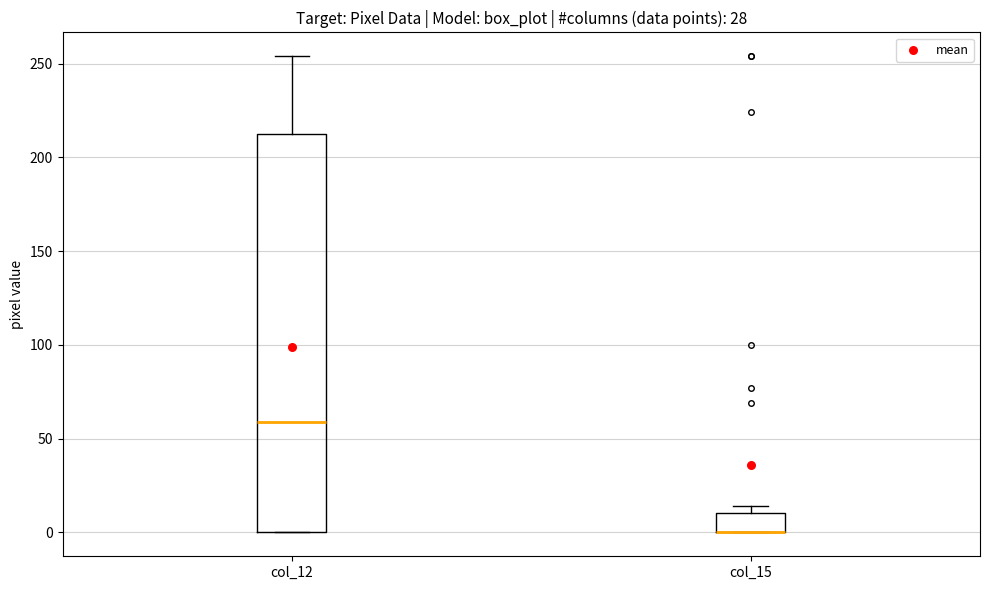

Comparing the boxes themselves (not the whiskers), which one is the tallest?

col_12